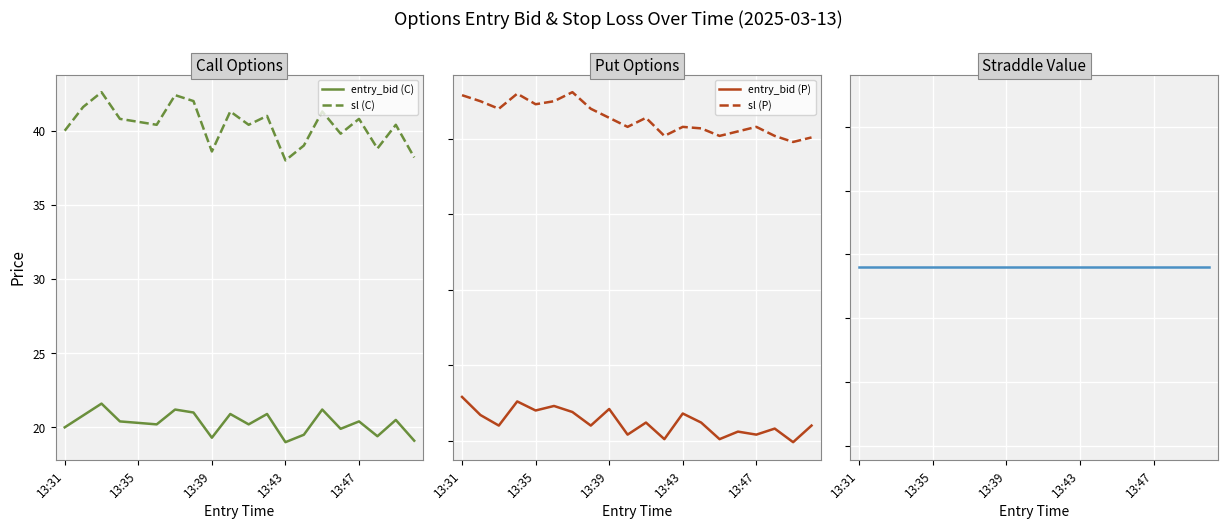

True or false: entry_bid (C) and sl (C) intersect in this chart.

False